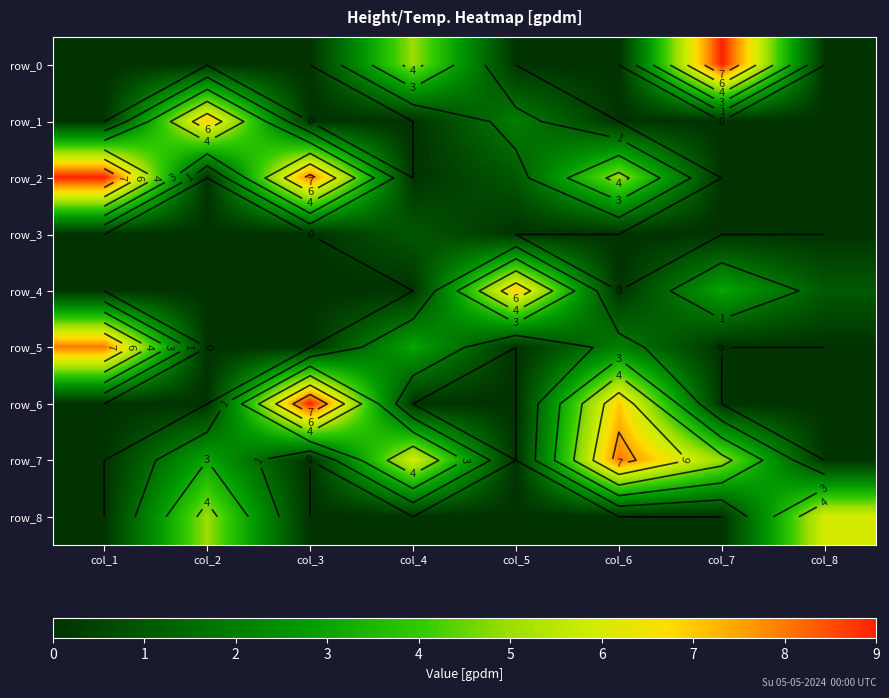

What is the difference between the highest and lowest values at col_5?

7